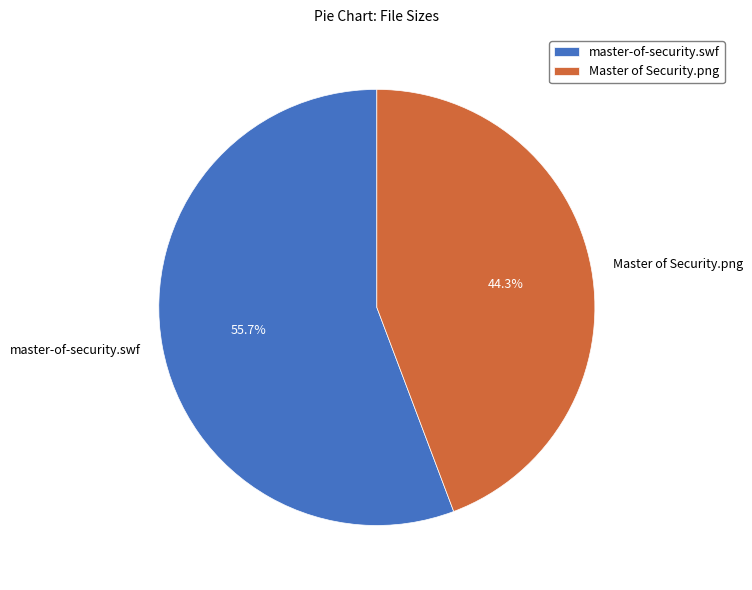

To the nearest percent, what percentage of the pie is master-of-security.swf?

56%